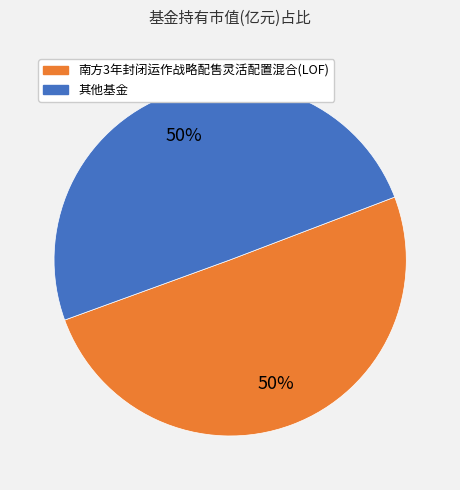

To the nearest percent, what is the average slice percentage?

50%